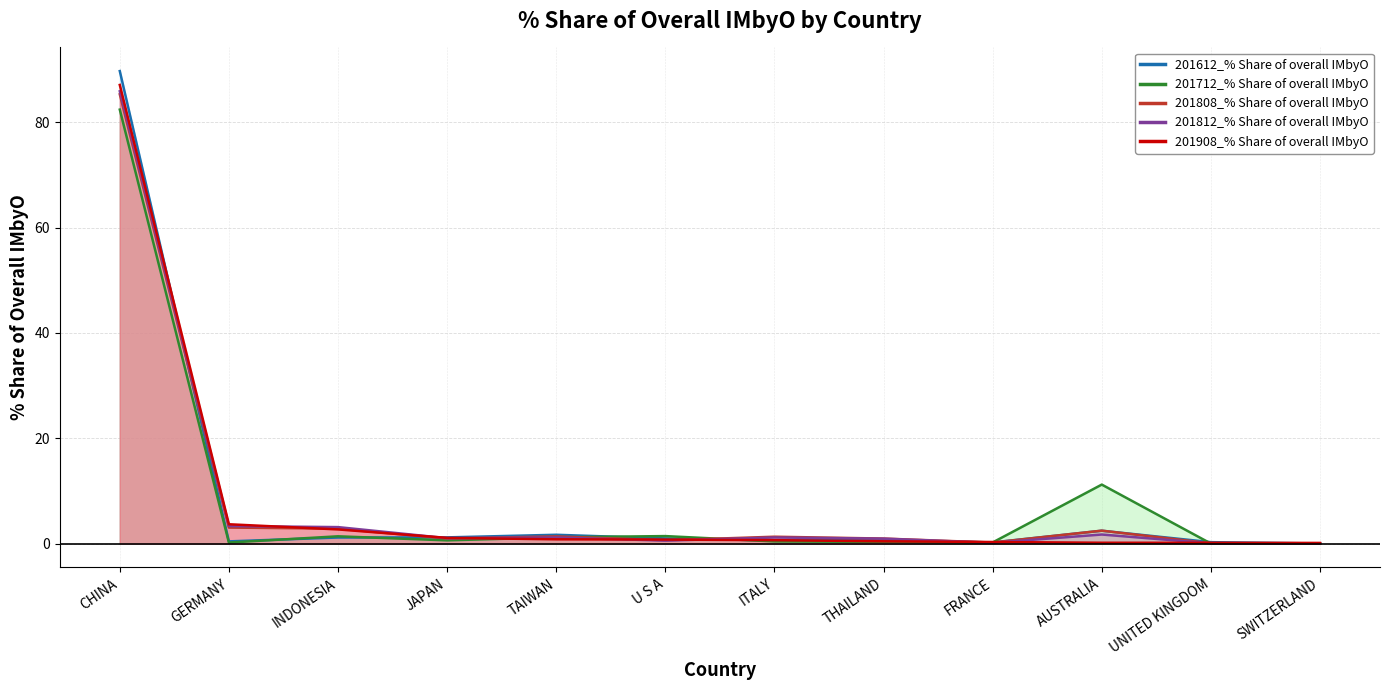

Where is the first local minimum for 201712_% Share of overall IMbyO?

GERMANY